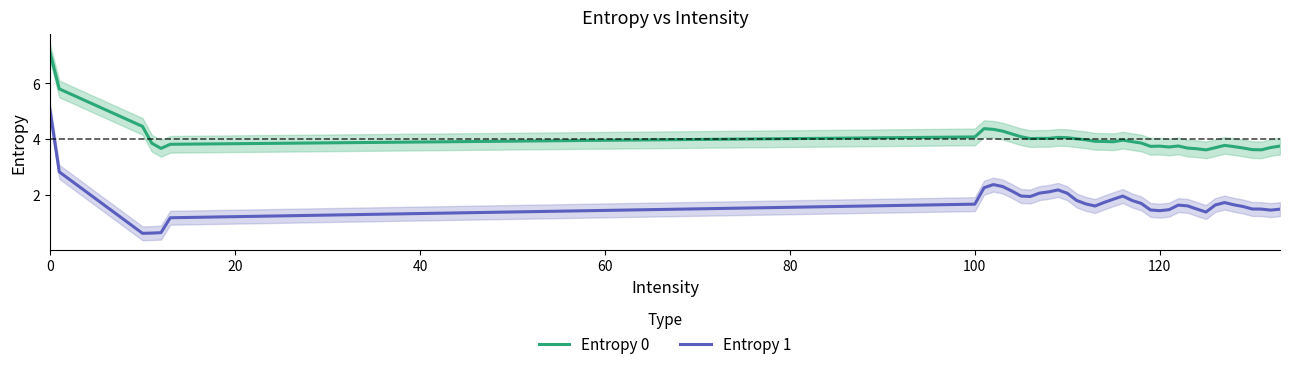

How many interior local peaks does the Entropy 0 series have?

7